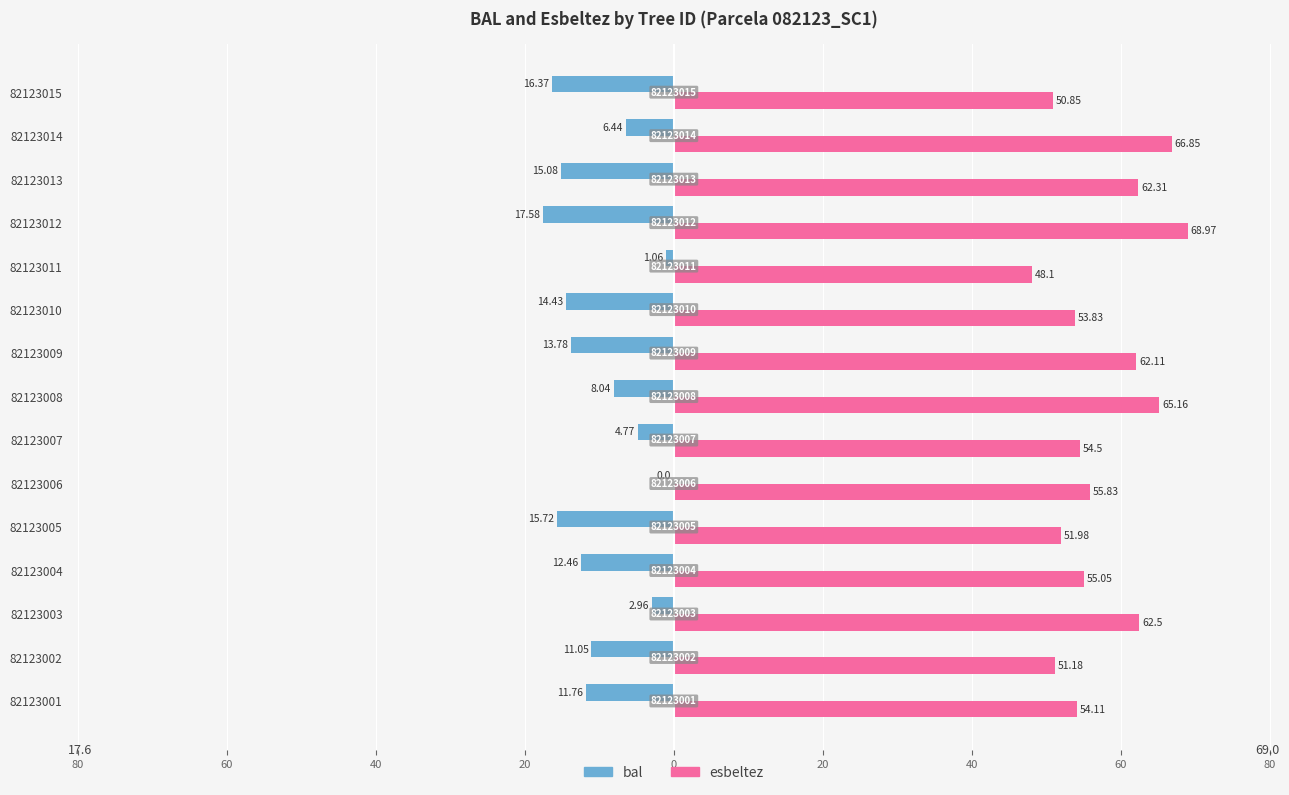

What are all the series names shown in the legend?

bal, esbeltez